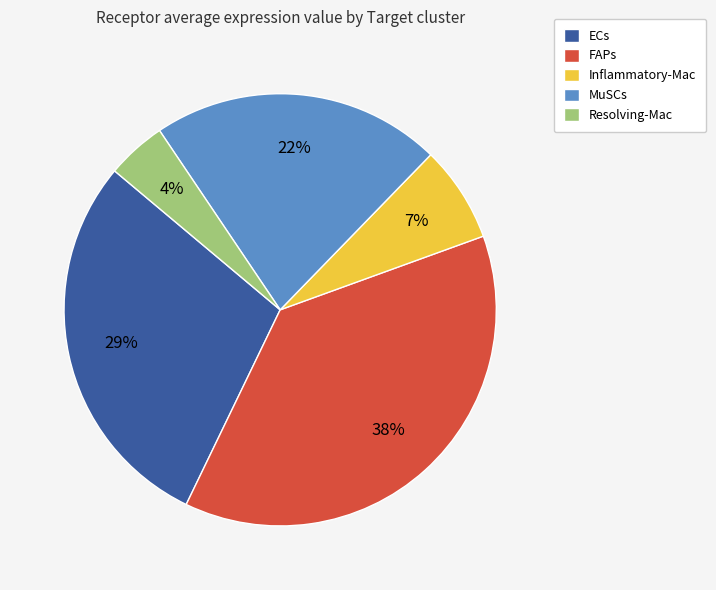

Which category has the biggest portion of the pie?

FAPs